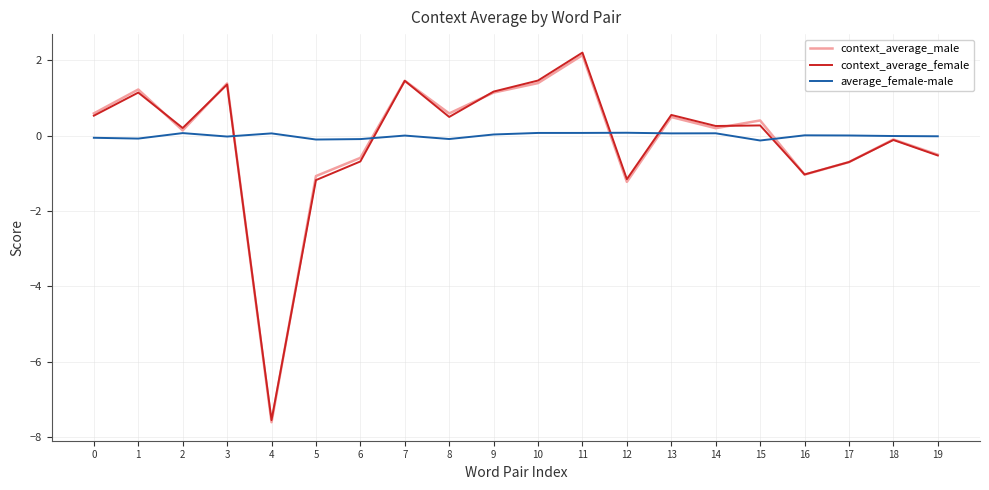

What are all the series names shown in the legend?

context_average_male, context_average_female, average_female-male